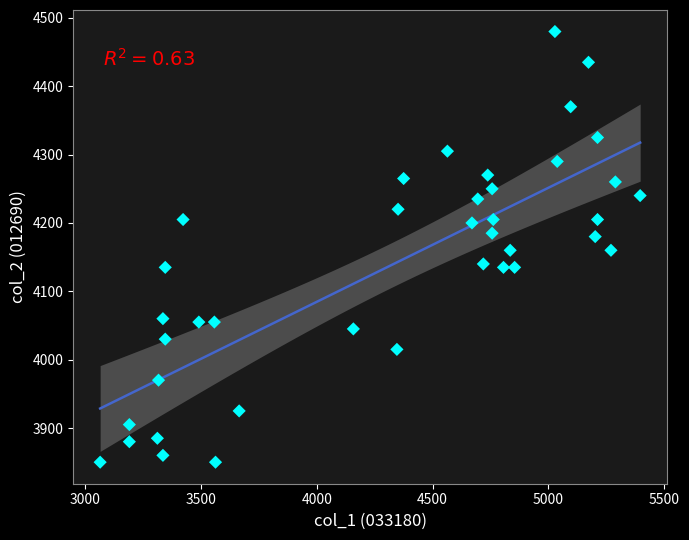

What is the range of X values (max minus min)?

2331